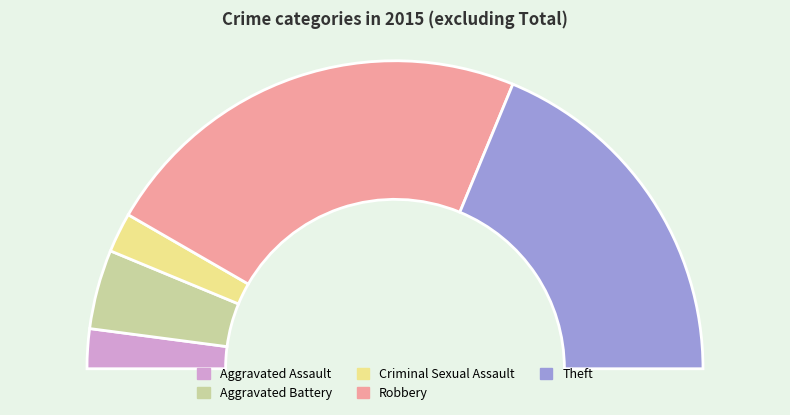

Do Theft and Criminal Sexual Assault together represent more than half of the pie?

No